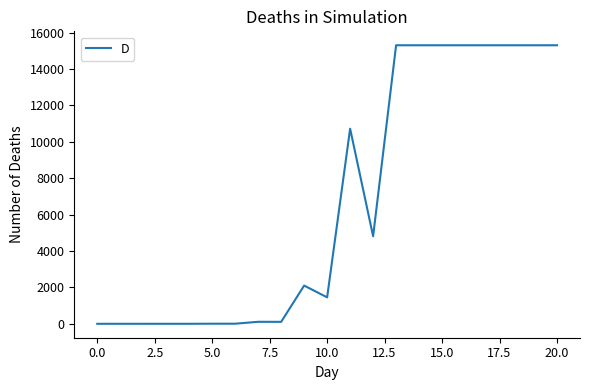

What is the difference between the maximum and minimum values?

15307.7